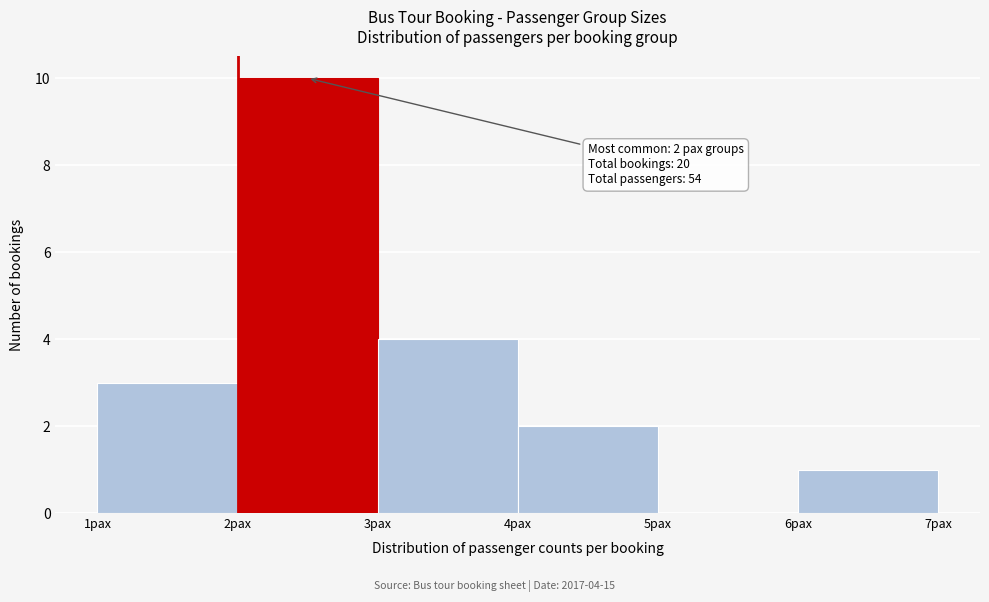

Over which range of the x-axis is the bar tallest?

2 to 3